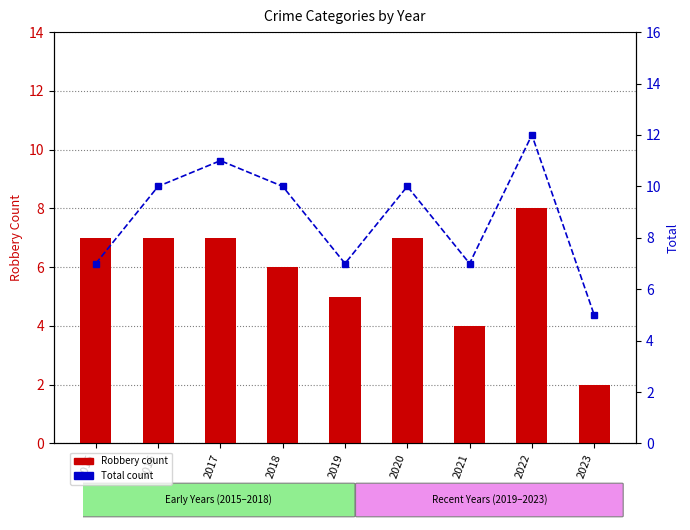

At which category is the sum across all series the highest?

2022